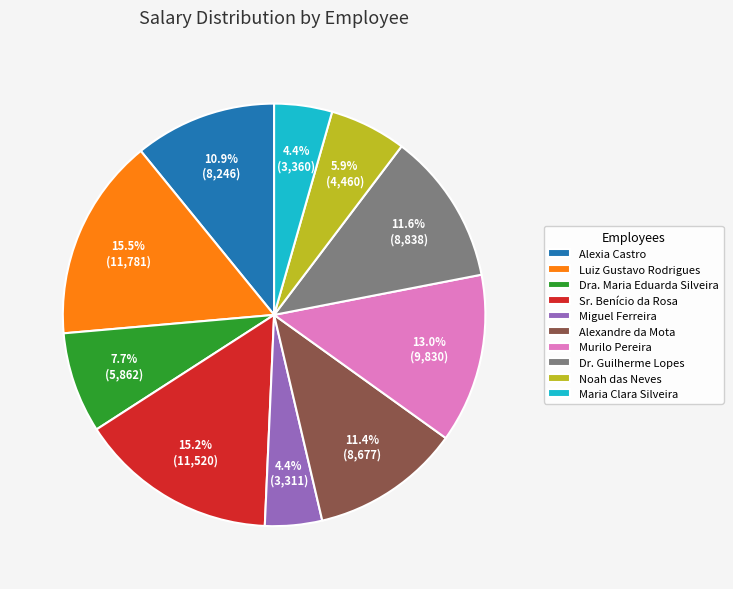

What percentage is the Alexandre da Mota slice, to the nearest percent?

11%